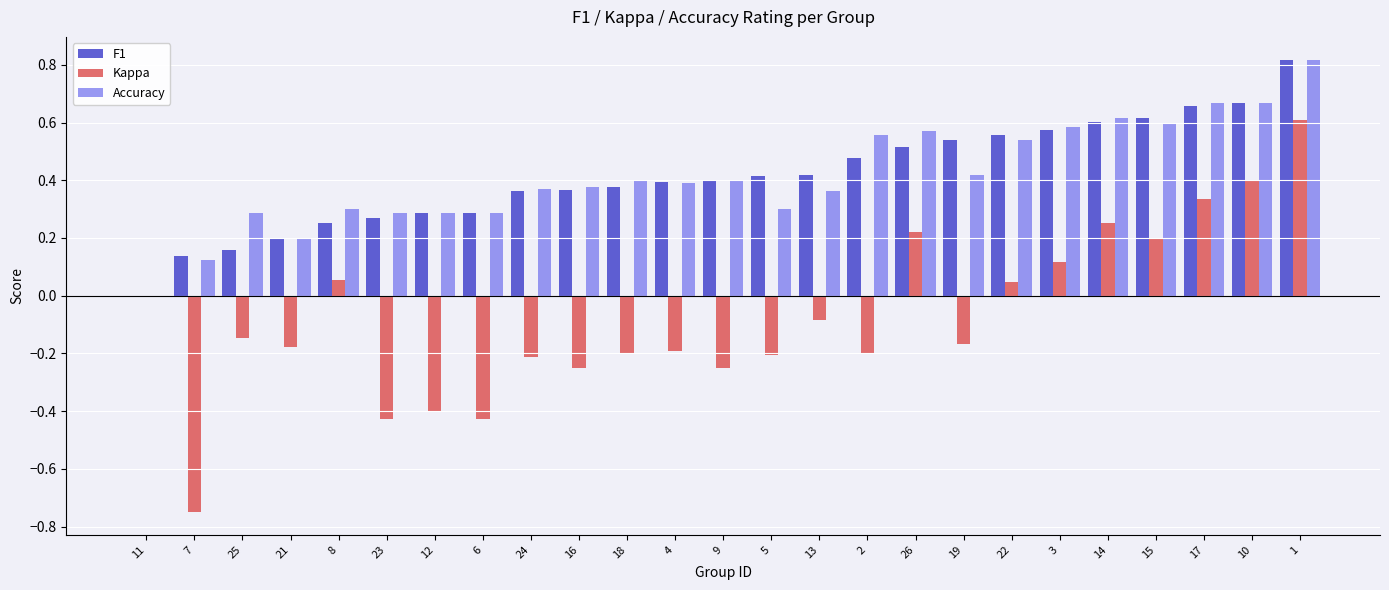

Is the value of Accuracy at 17 greater than the value of Kappa at 9?

Yes